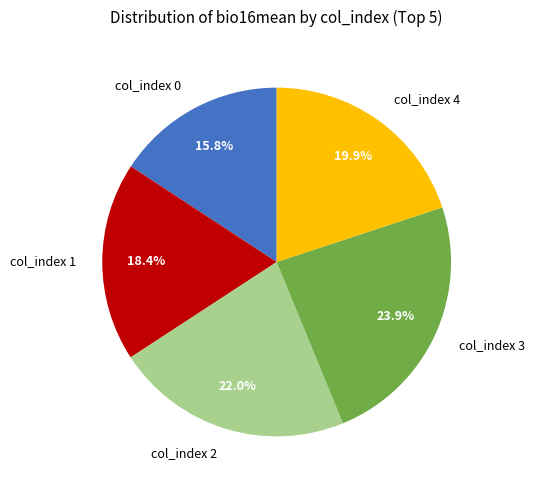

Is col_index 0 the majority of the pie?

No